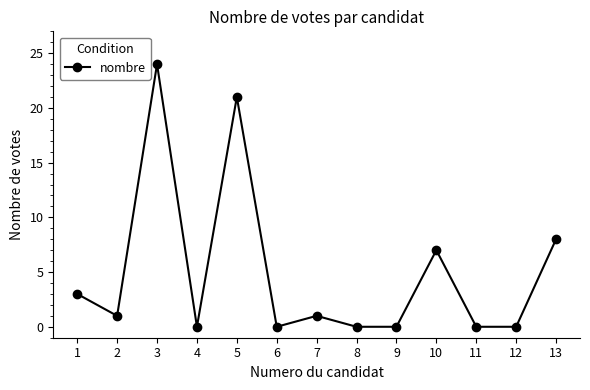

How many points are higher than both their immediate neighbors (excluding endpoints)?

4